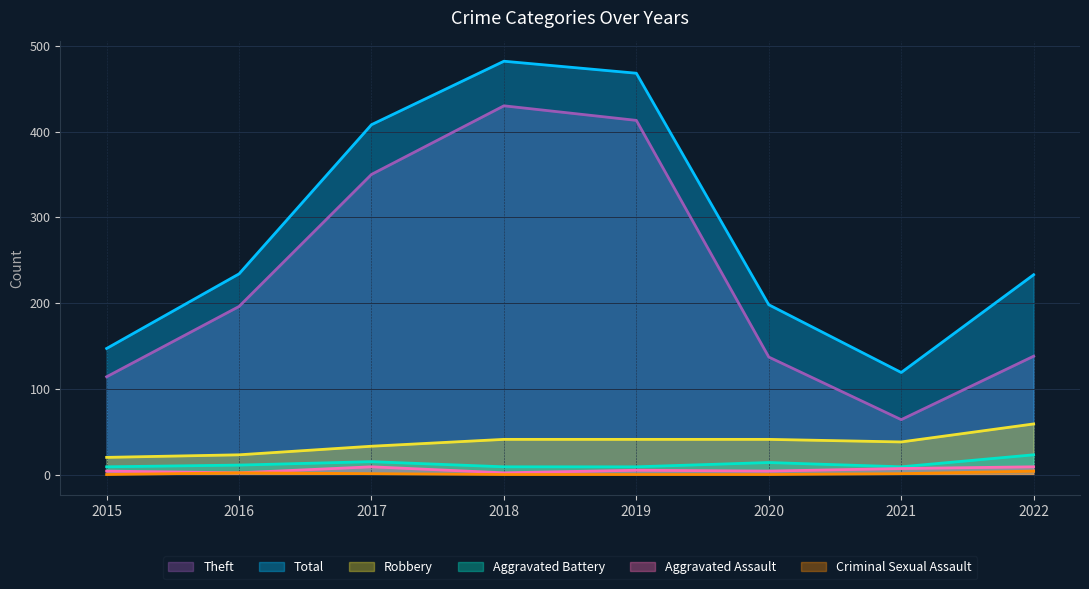

At which category is the sum across all series the highest?

2018